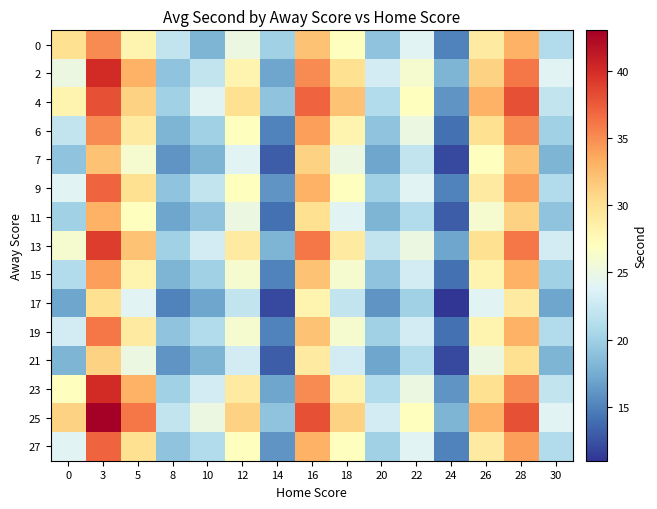

Reading left to right, extract all data points from this chart.

0: 0=30	3=35	5=28	8=22	10=18	12=25	14=20	16=32	18=27	20=19	22=24	24=15	26=29	28=33	30=21
2: 0=25	3=40	5=33	8=19	10=22	12=28	14=17	16=35	18=30	20=23	22=26	24=18	26=31	28=36	30=24
4: 0=28	3=38	5=31	8=20	10=24	12=30	14=19	16=37	18=32	20=21	22=27	24=16	26=33	28=38	30=22
6: 0=22	3=35	5=29	8=18	10=20	12=27	14=15	16=34	18=28	20=19	22=25	24=14	26=30	28=35	30=20
7: 0=19	3=32	5=26	8=16	10=18	12=24	14=13	16=31	18=25	20=17	22=22	24=12	26=27	28=32	30=18
9: 0=24	3=37	5=30	8=19	10=22	12=27	14=16	16=33	18=27	20=20	22=24	24=15	26=29	28=34	30=21
11: 0=20	3=33	5=27	8=17	10=19	12=25	14=14	16=30	18=24	20=18	22=21	24=13	26=26	28=31	30=19
13: 0=26	3=39	5=32	8=20	10=23	12=29	14=18	16=36	18=29	20=22	22=25	24=17	26=30	28=36	30=23
15: 0=21	3=34	5=28	8=18	10=20	12=26	14=15	16=32	18=26	20=19	22=23	24=14	26=28	28=33	30=20
17: 0=17	3=30	5=24	8=15	10=17	12=22	14=12	16=28	18=22	20=16	22=20	24=11	26=24	28=29	30=17
19: 0=23	3=36	5=29	8=19	10=21	12=26	14=15	16=32	18=26	20=20	22=23	24=14	26=28	28=33	30=21
21: 0=18	3=31	5=25	8=16	10=18	12=23	14=13	16=29	18=23	20=17	22=21	24=12	26=25	28=30	30=18
23: 0=27	3=40	5=33	8=20	10=23	12=29	14=17	16=35	18=28	20=21	22=25	24=16	26=30	28=35	30=22
25: 0=31	3=43	5=36	8=22	10=25	12=31	14=19	16=38	18=31	20=23	22=27	24=18	26=33	28=38	30=24
27: 0=24	3=37	5=30	8=19	10=21	12=27	14=16	16=33	18=27	20=20	22=24	24=15	26=29	28=34	30=21